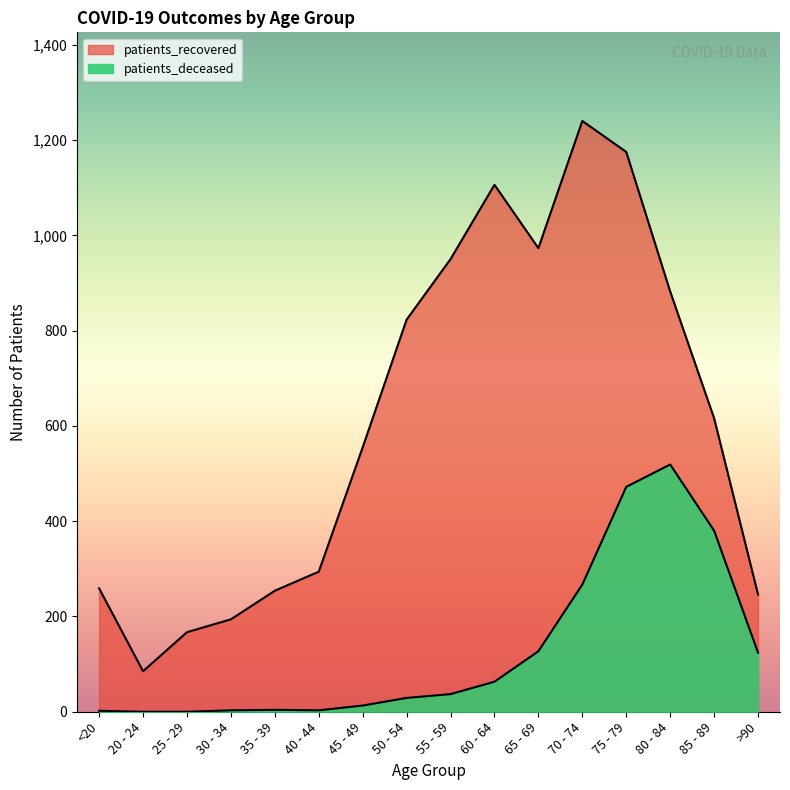

What value does the patients_recovered series have at 45 - 49, to the nearest 50?

550